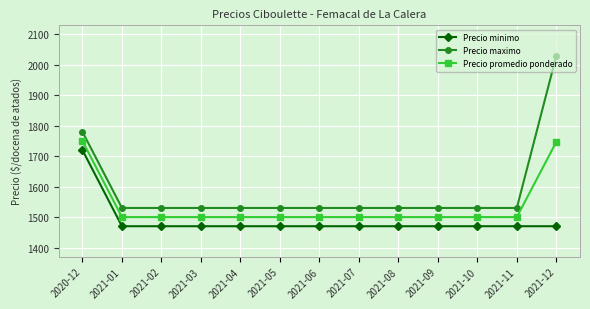

What is the difference between the highest and lowest values at 2021-04?

60